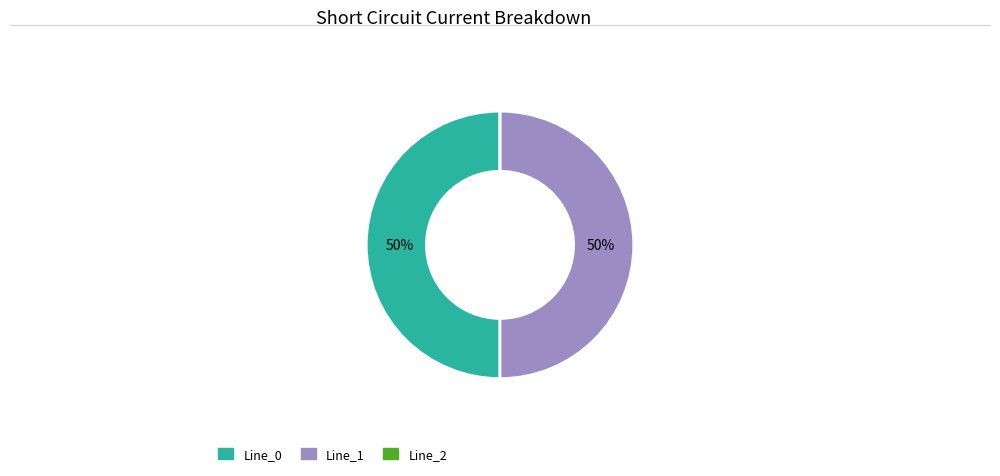

To the nearest percent, what portion does Line_0 represent?

50%